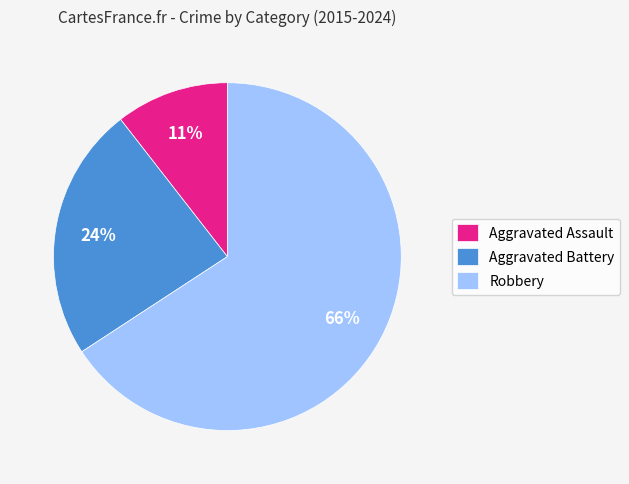

How many segments does this pie chart have?

3